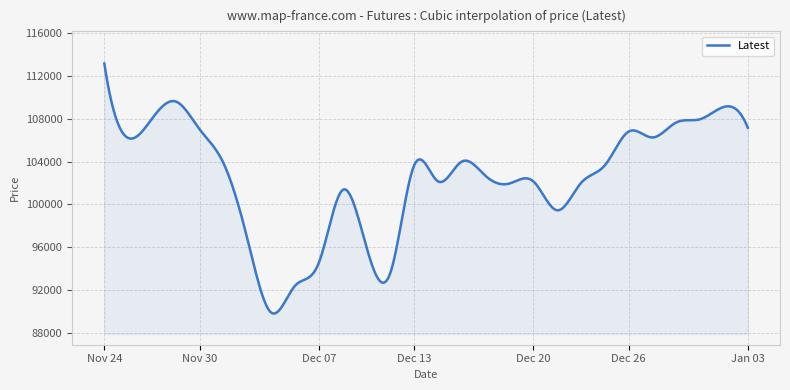

What is the smallest value displayed?

89808.6